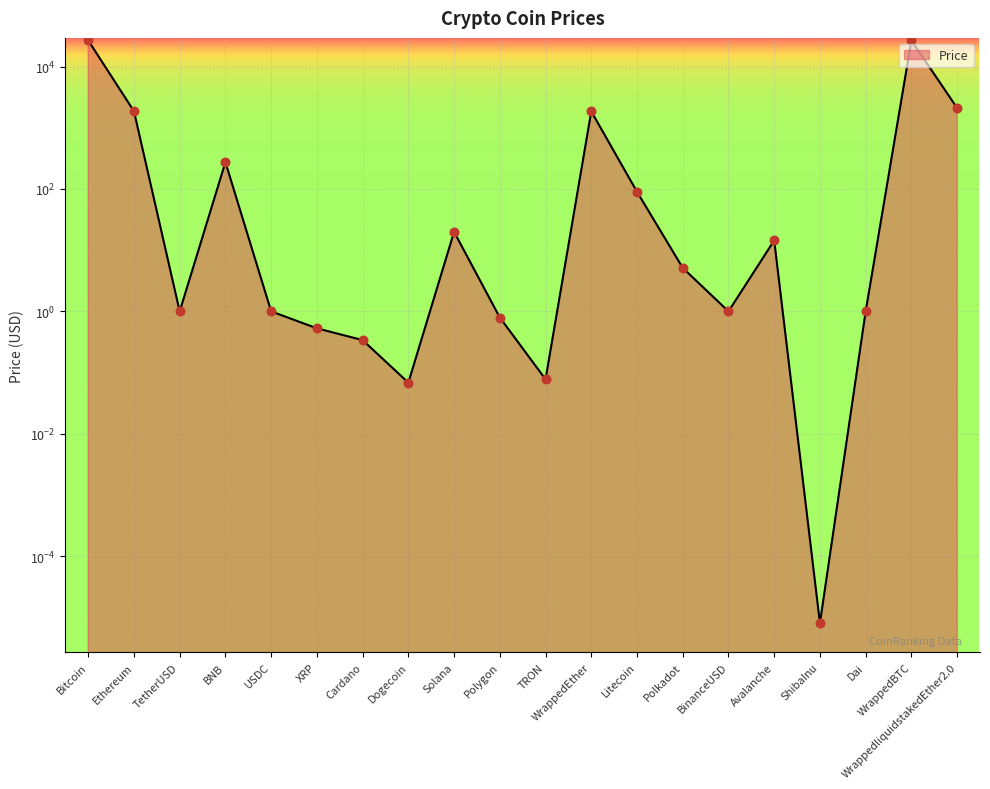

Approximately how many times larger is the value at WrappedEther compared to Solana?

93.2